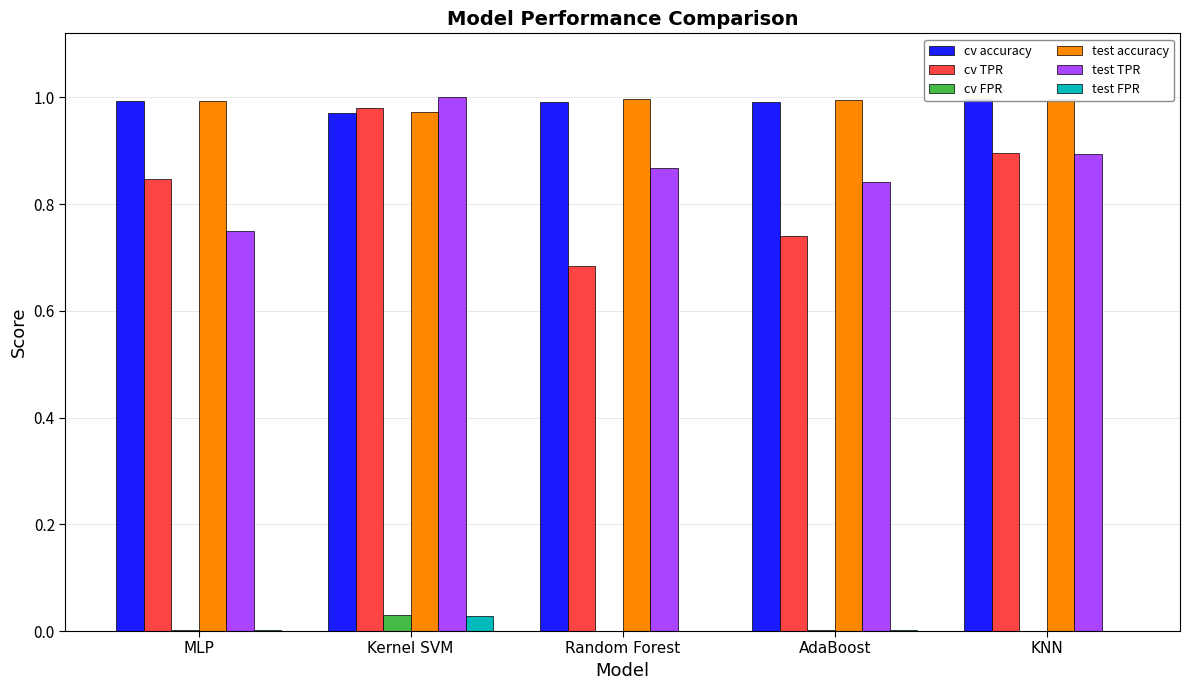

How many distinct data groups are displayed?

6